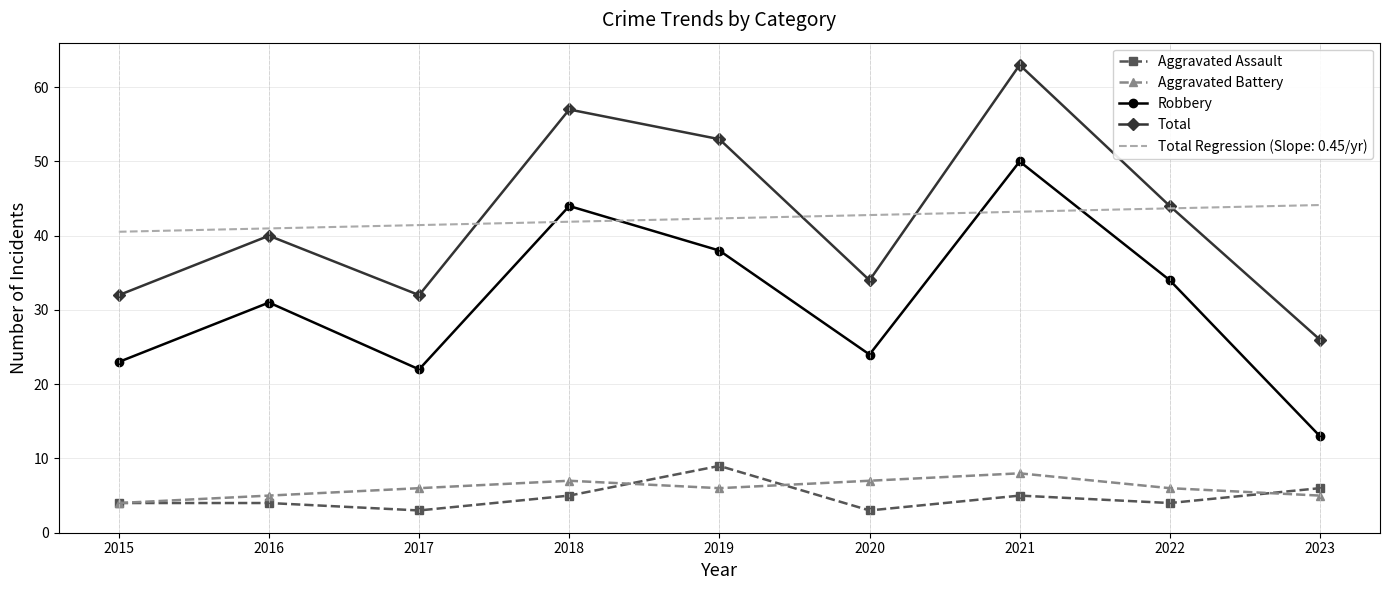

At how many categories does at least one series exceed 11?

9